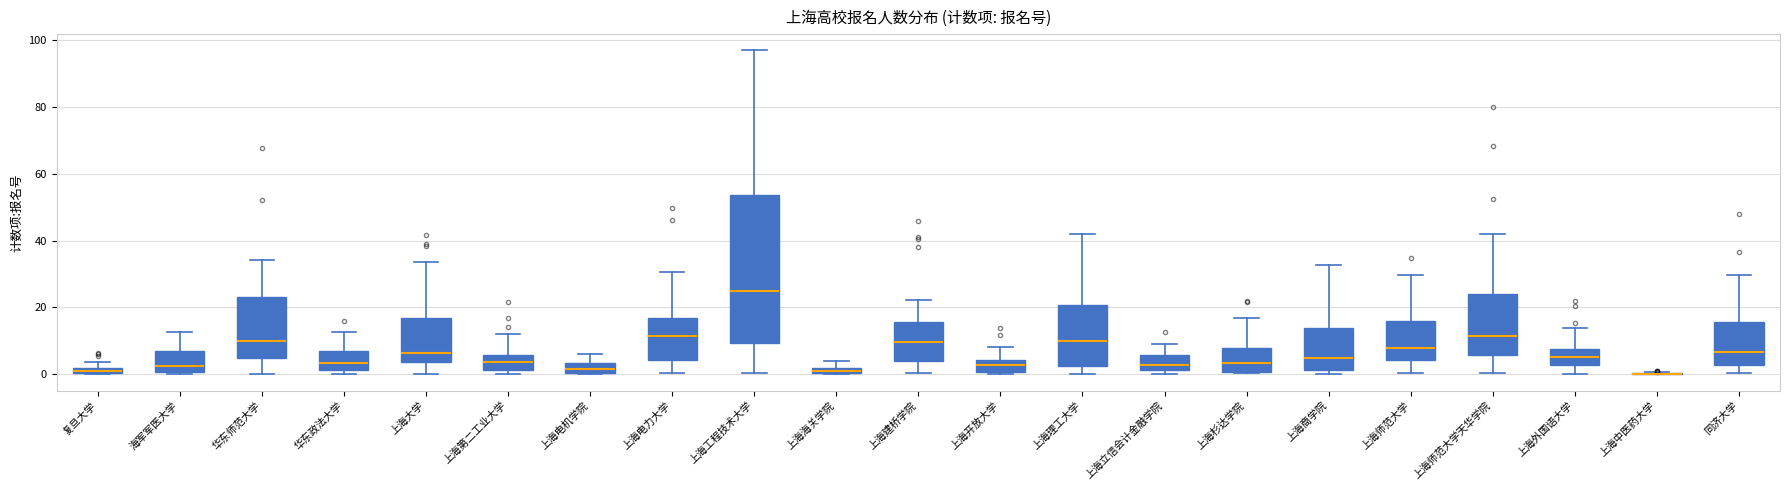

Which box is the tallest, from its lower edge to its upper edge?

上海工程技术大学